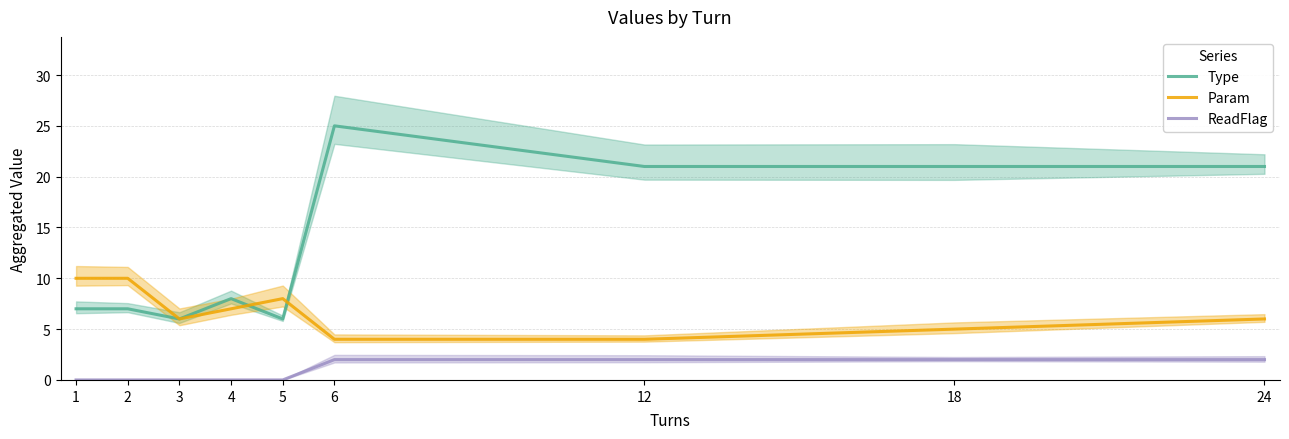

What is the average value of the Param series?

7